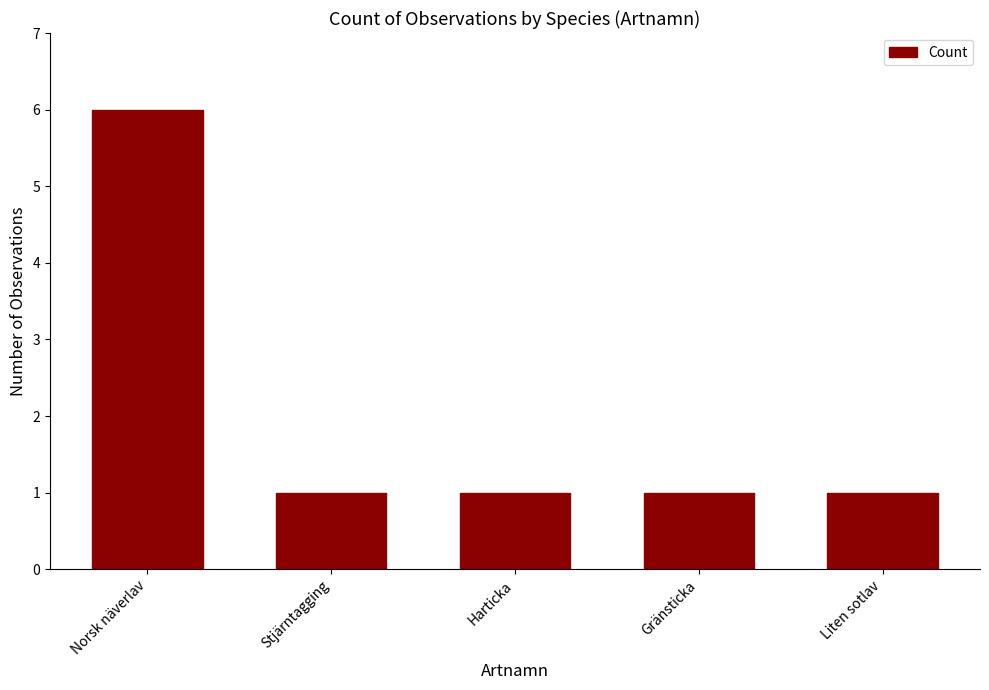

True or false: the data shows 1 at Gränsticka.

True